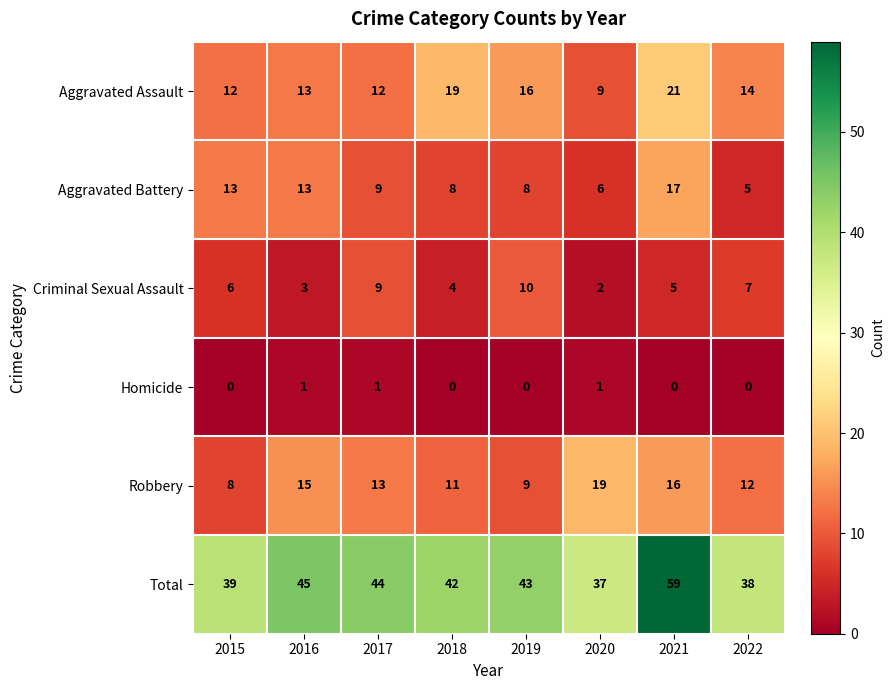

What is the greatest value displayed?

59